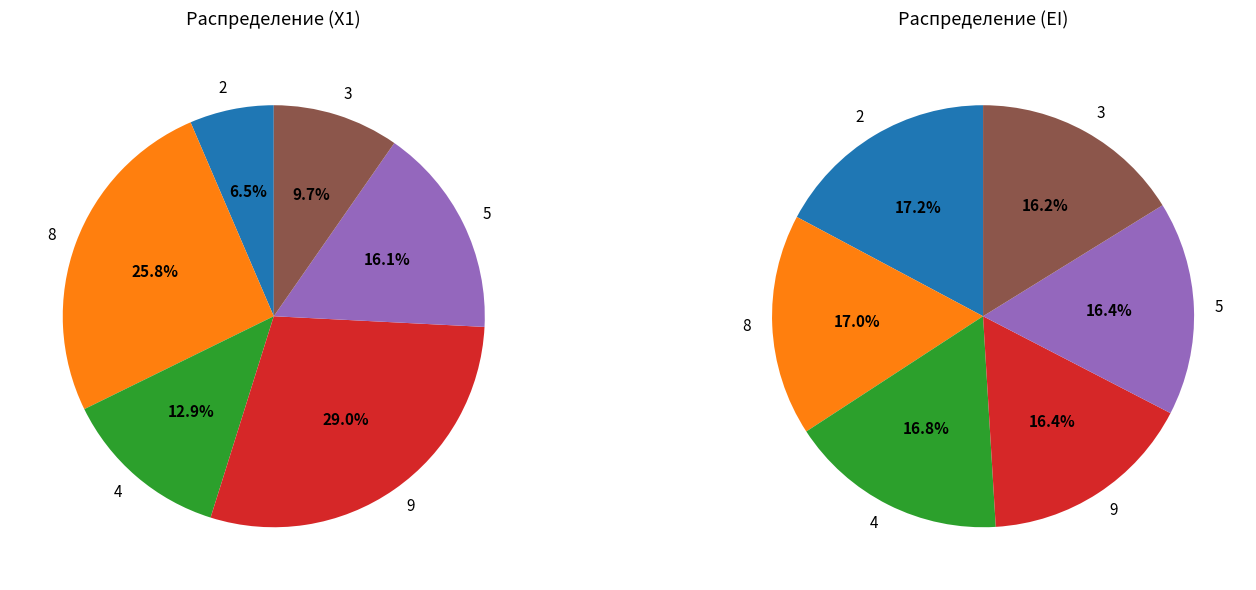

How much of the chart is everything except 8?

74.2%